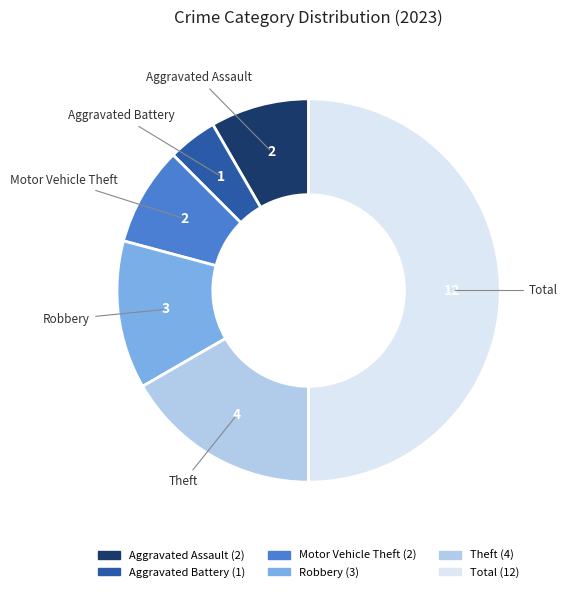

Does Aggravated Assault account for over 50% of the chart?

No